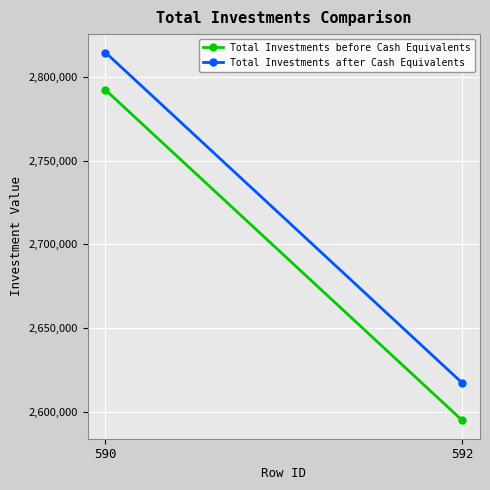

Count the number of categories in the chart.

2